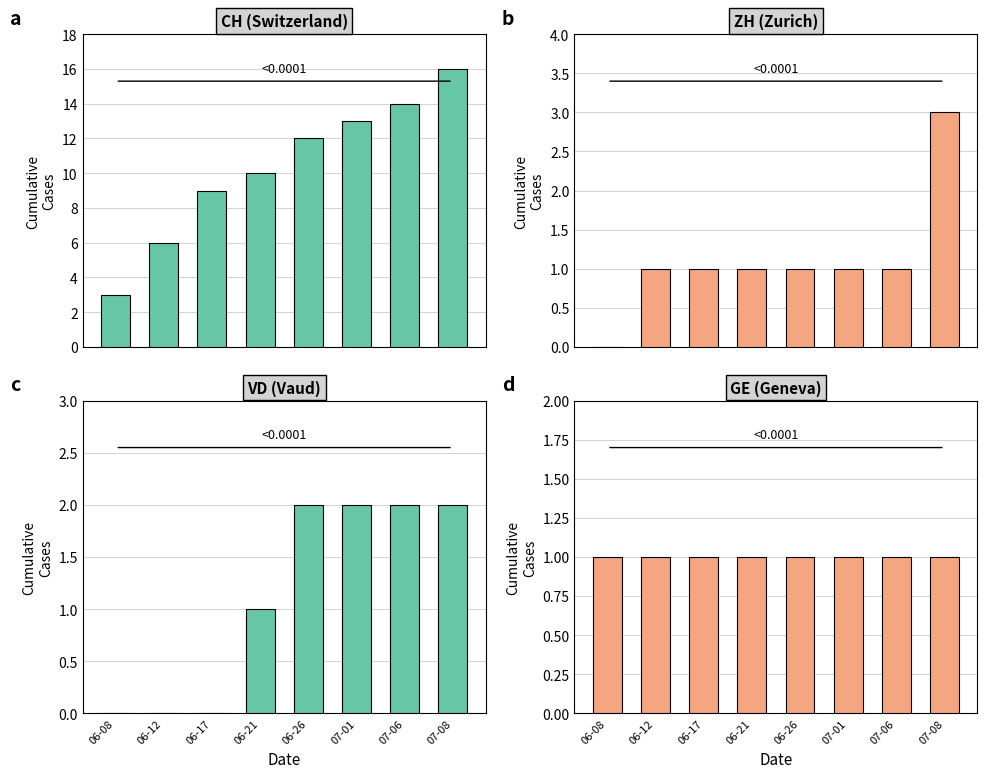

Reading left to right, list all the values displayed in this chart.

CH (Switzerland): 3	6	9	10	12	13	14	16
ZH (Zurich): 0	1	1	1	1	1	1	3
VD (Vaud): 0	0	0	1	2	2	2	2
GE (Geneva): 1	1	1	1	1	1	1	1